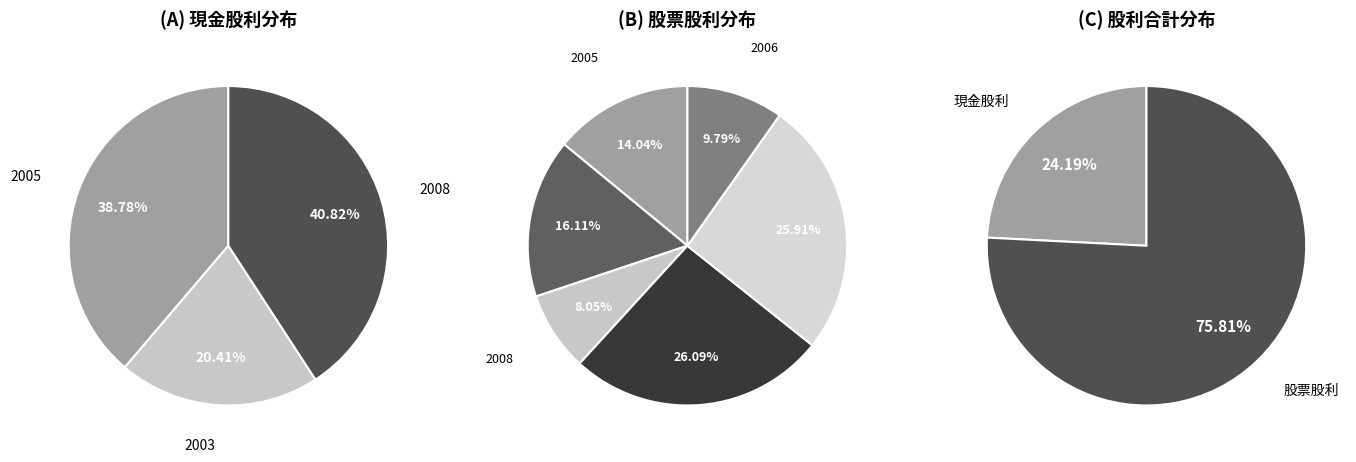

At 累計, list the series in order from smallest to largest.

現金股利, 股票股利